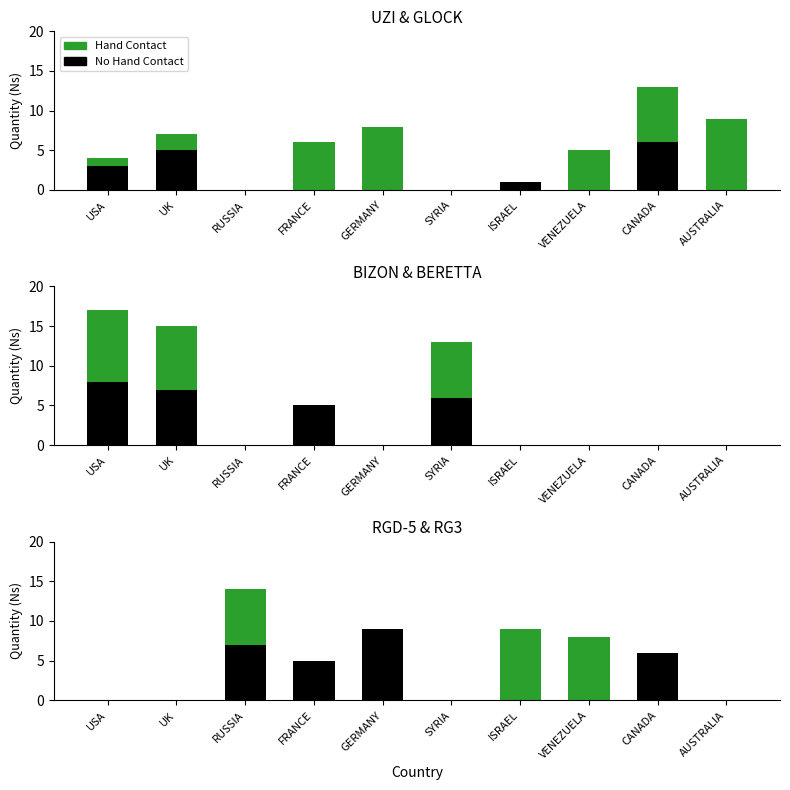

At which category is the sum across all series the highest?

RUSSIA